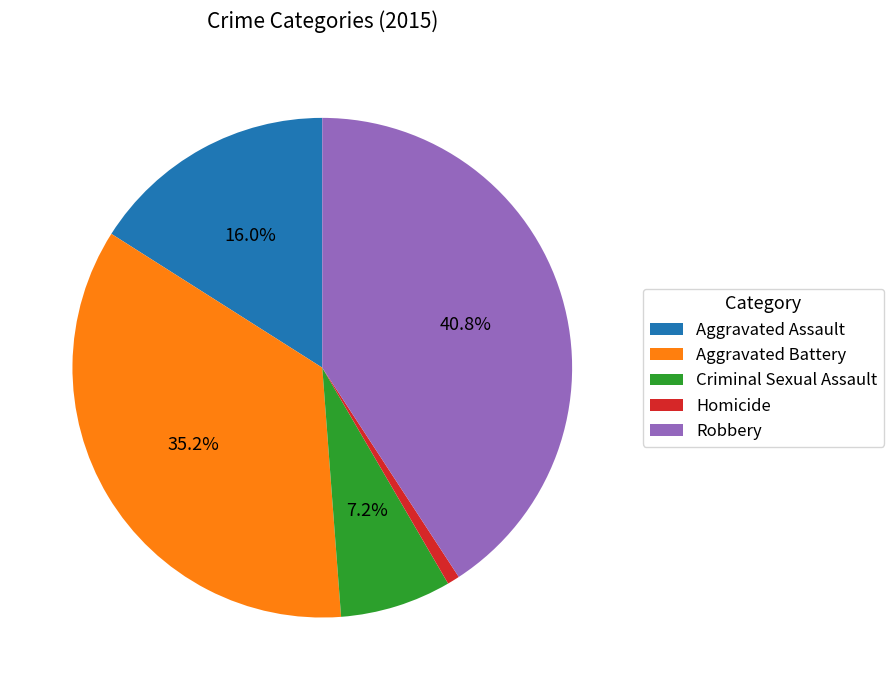

How many slices are in this pie chart?

5